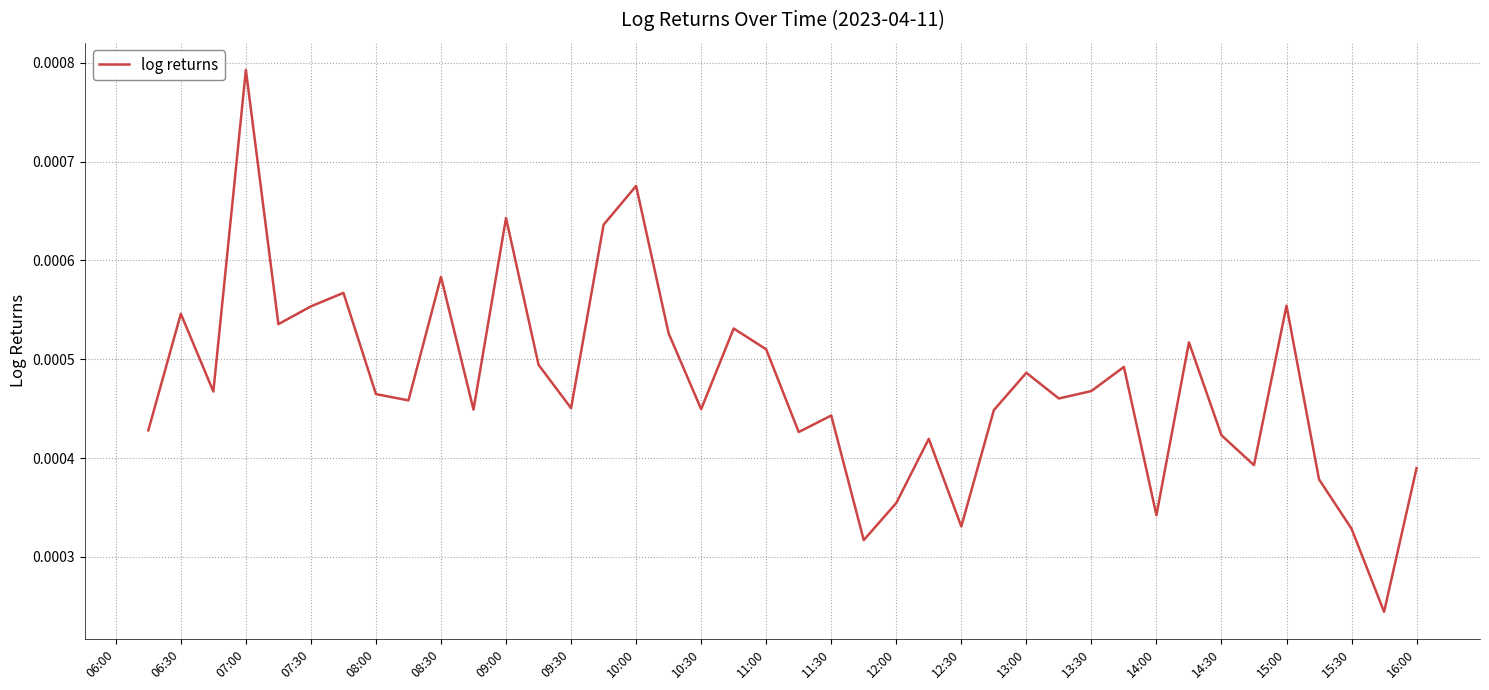

How many lines are shown in the chart?

1